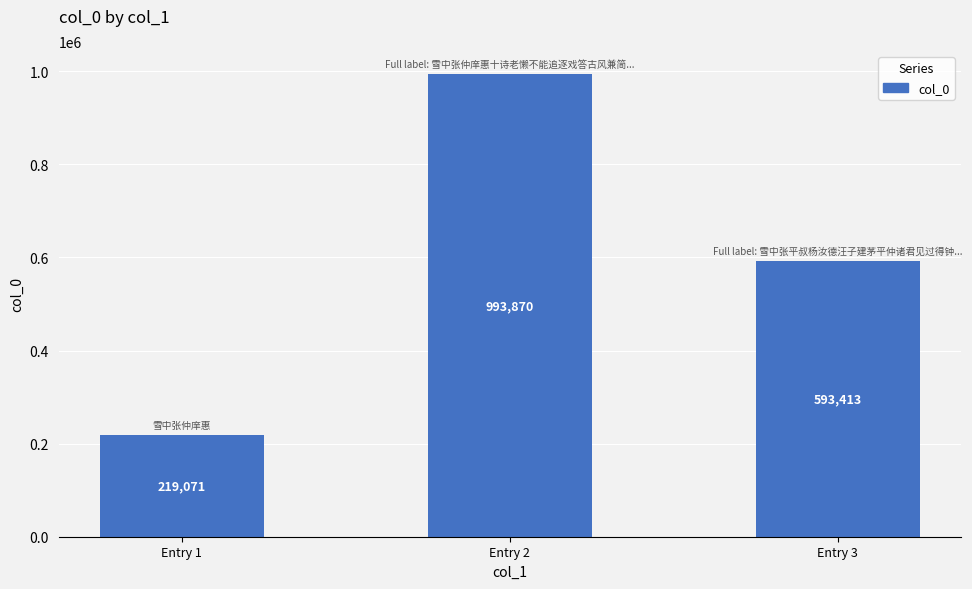

What is the sum of all values?

1806354